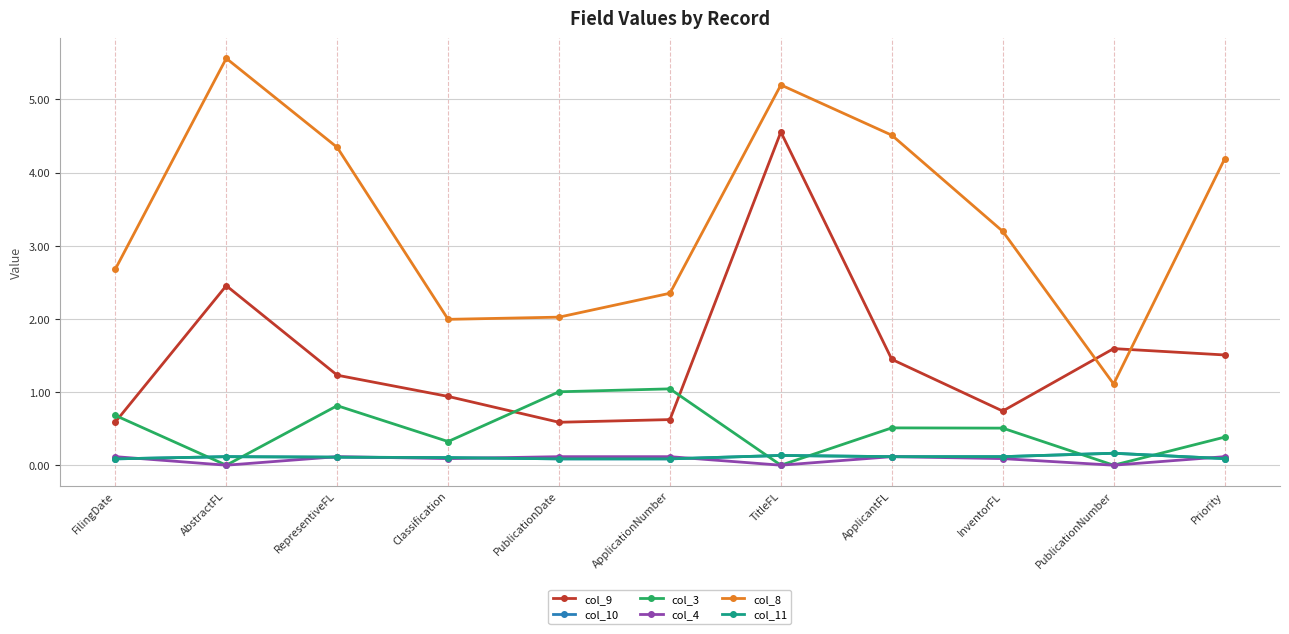

In col_10, how many points are higher than both neighbors (excluding endpoints)?

3